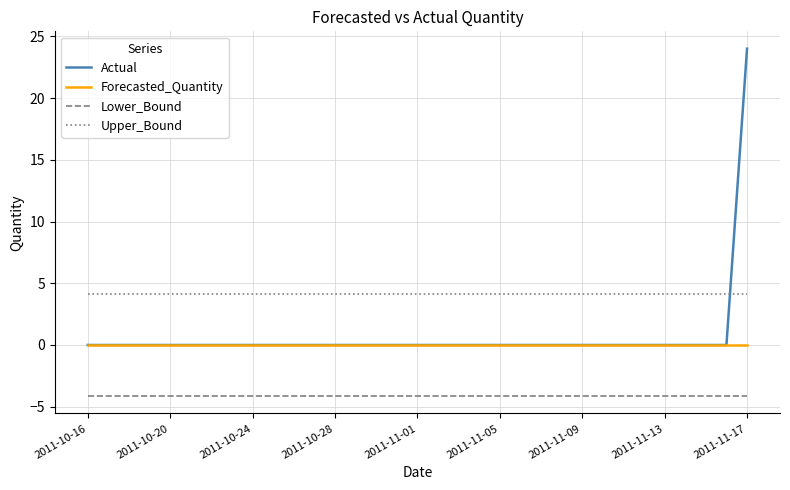

List the series in order of their peak value, highest first.

Actual, Upper_Bound, Forecasted_Quantity, Lower_Bound